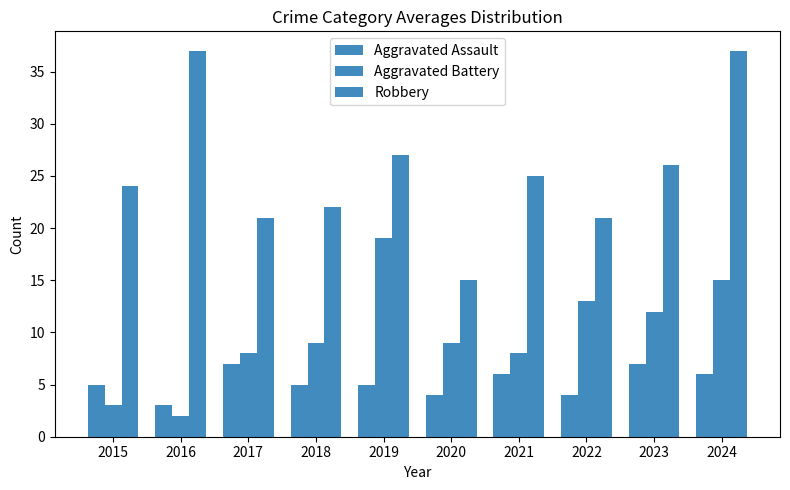

True or false: Aggravated Battery has a value of 15 at 2024.

True